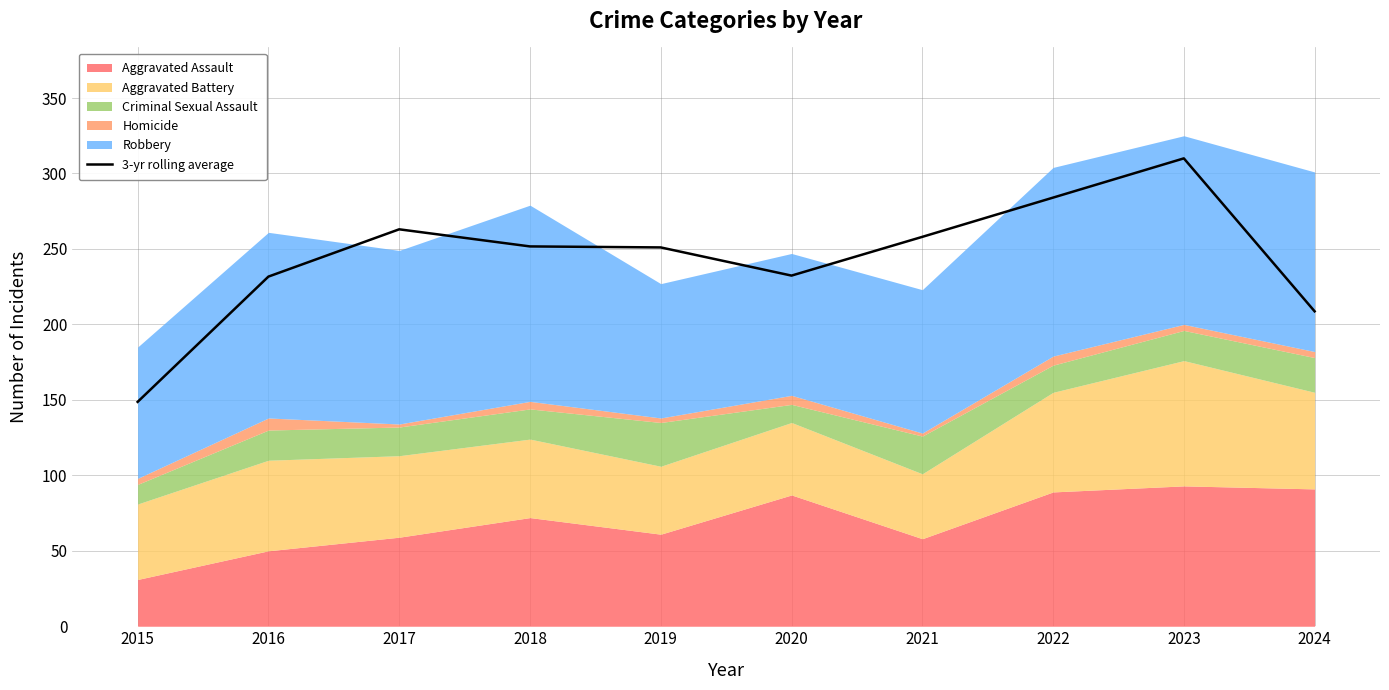

Approximately how many times larger is the value at 2024 compared to 2019?

0.8